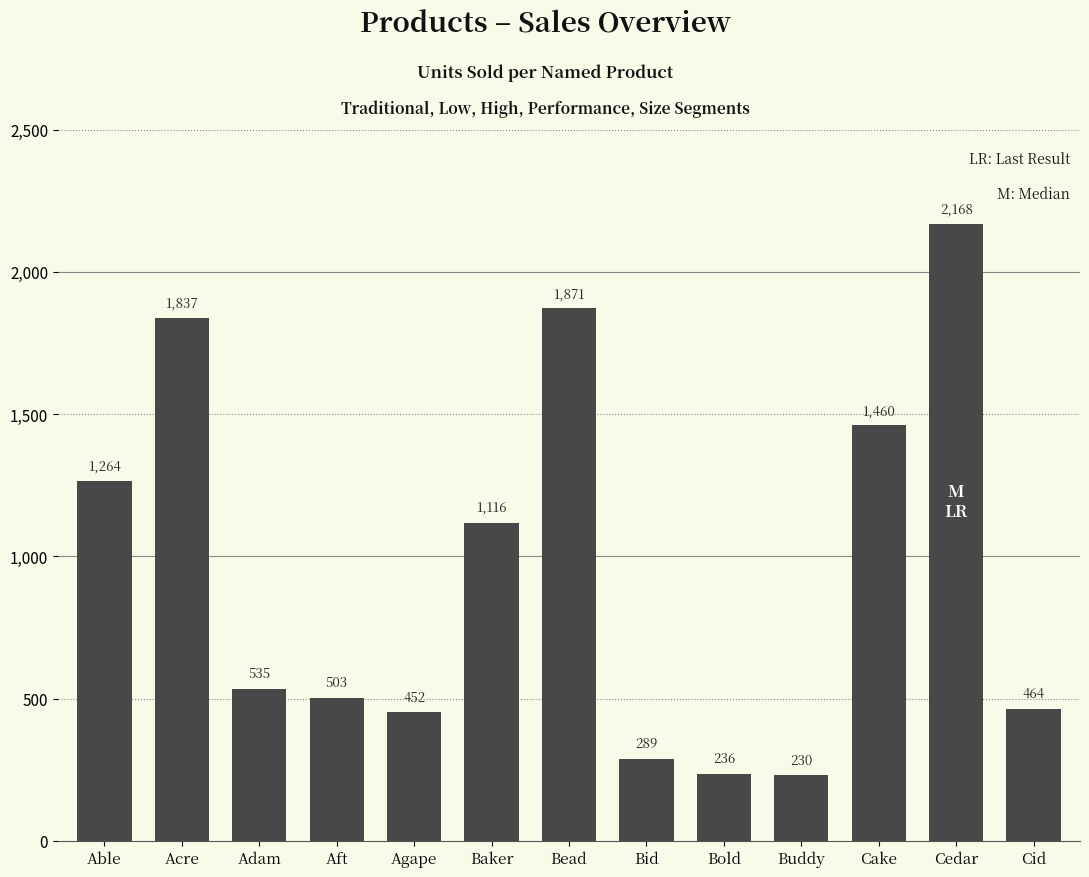

At which category does the chart reach its peak across all series?

Cedar